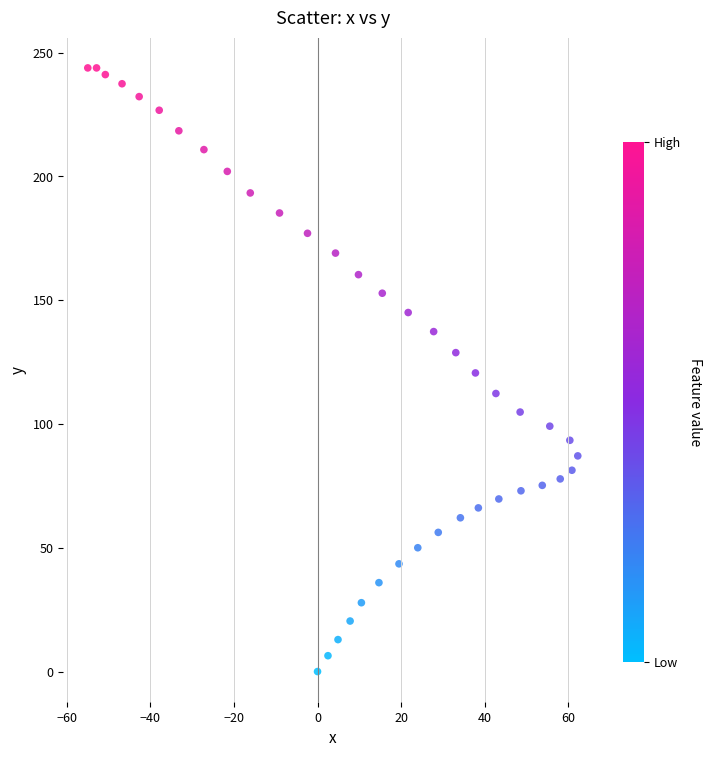

What is the range of X values (max minus min)?

117.3